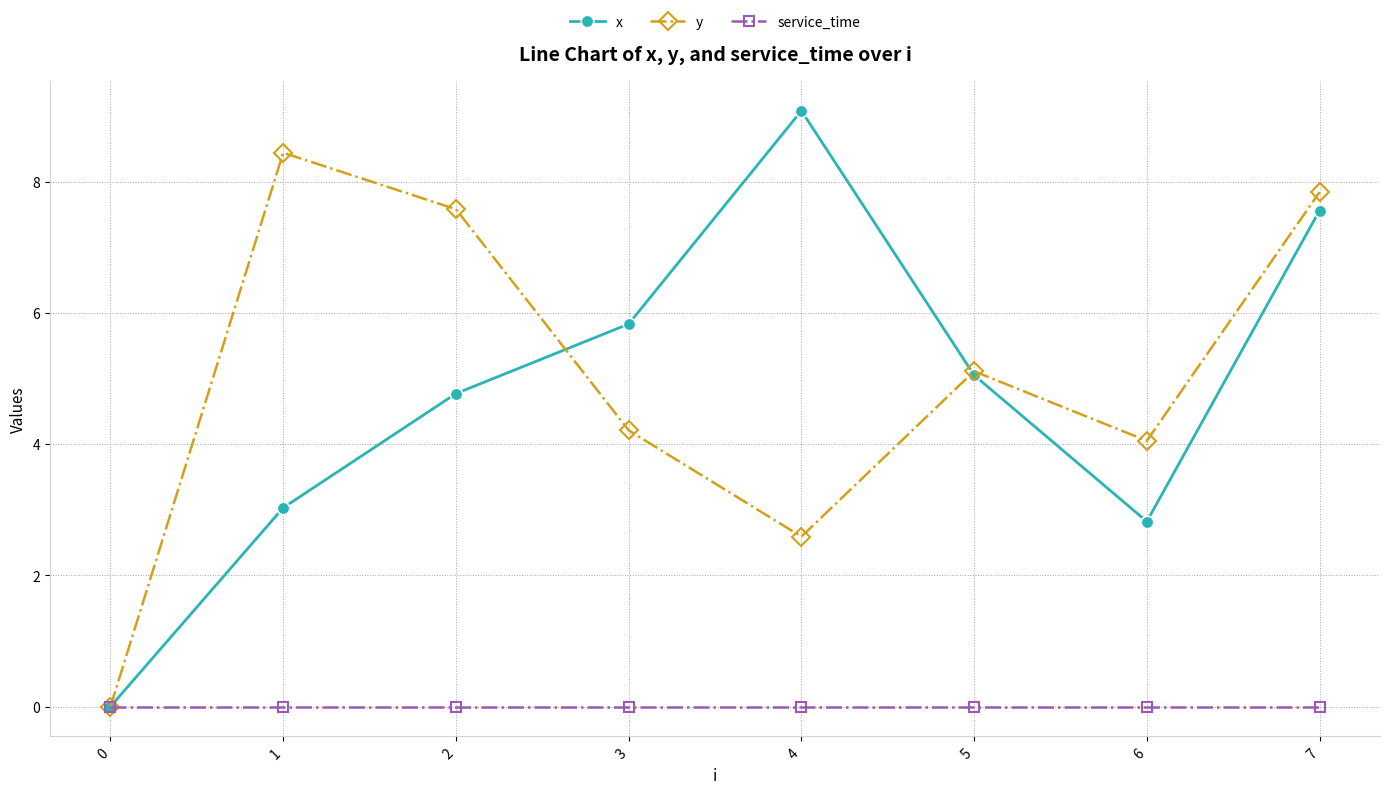

How many lines are shown in the chart?

3